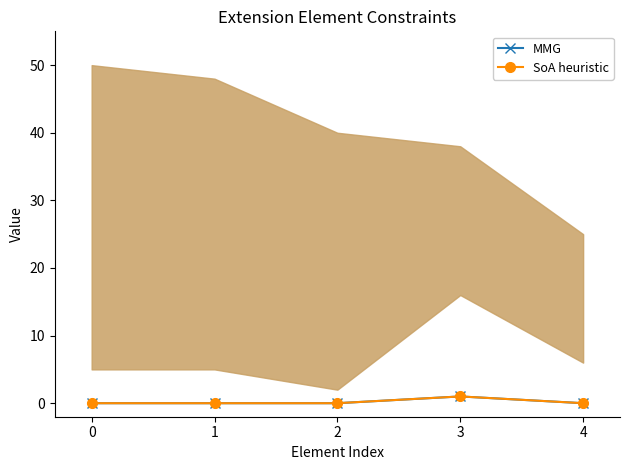

True or false: MMG has a value of 1 at 3.

True